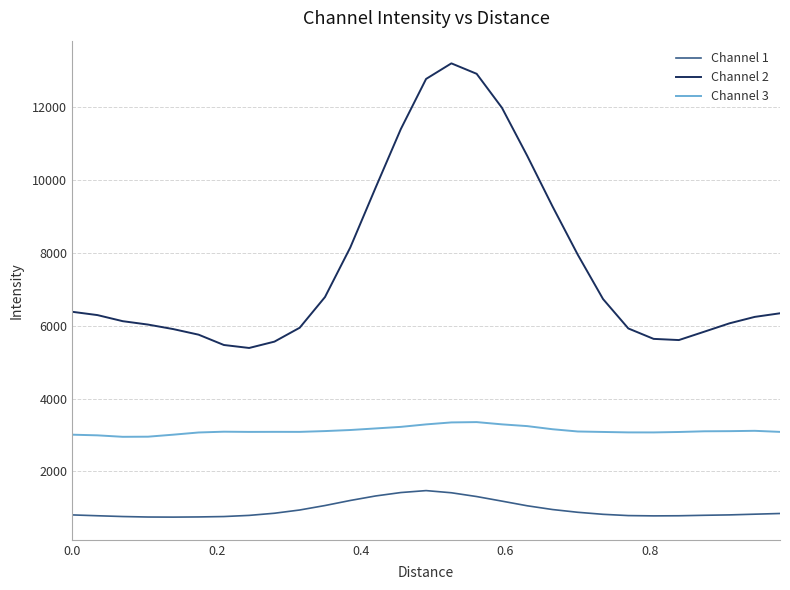

What is the difference between the maximum and minimum values in the Channel 3 series?

403.7